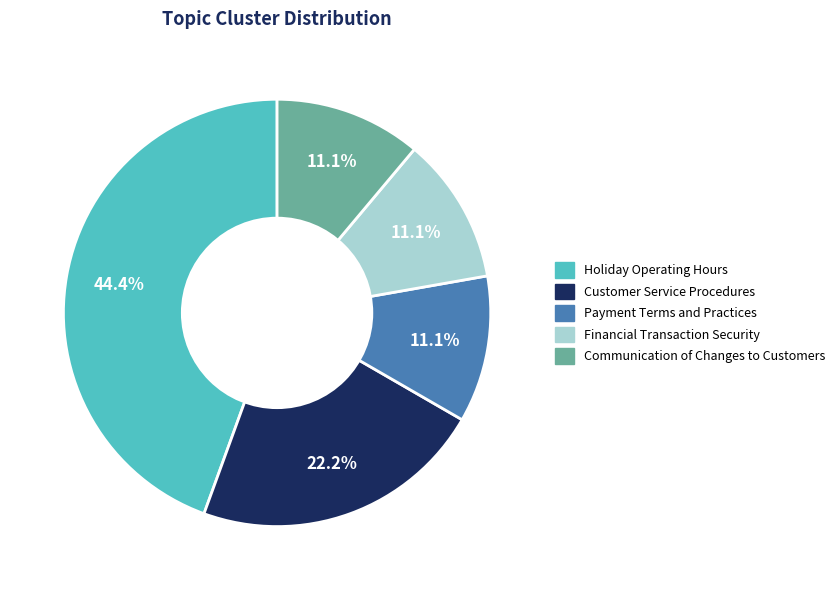

The Communication of Changes to Customers slice represents 23% of the pie. True or false?

False